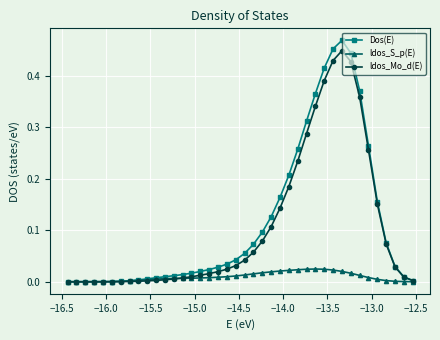

Which series has the largest range (max minus min)?

Dos(E)